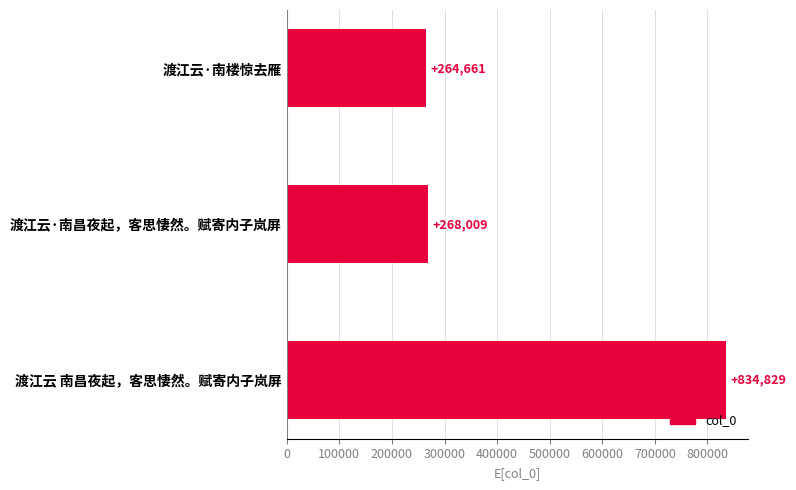

What is the difference between the second highest and minimum values?

3348